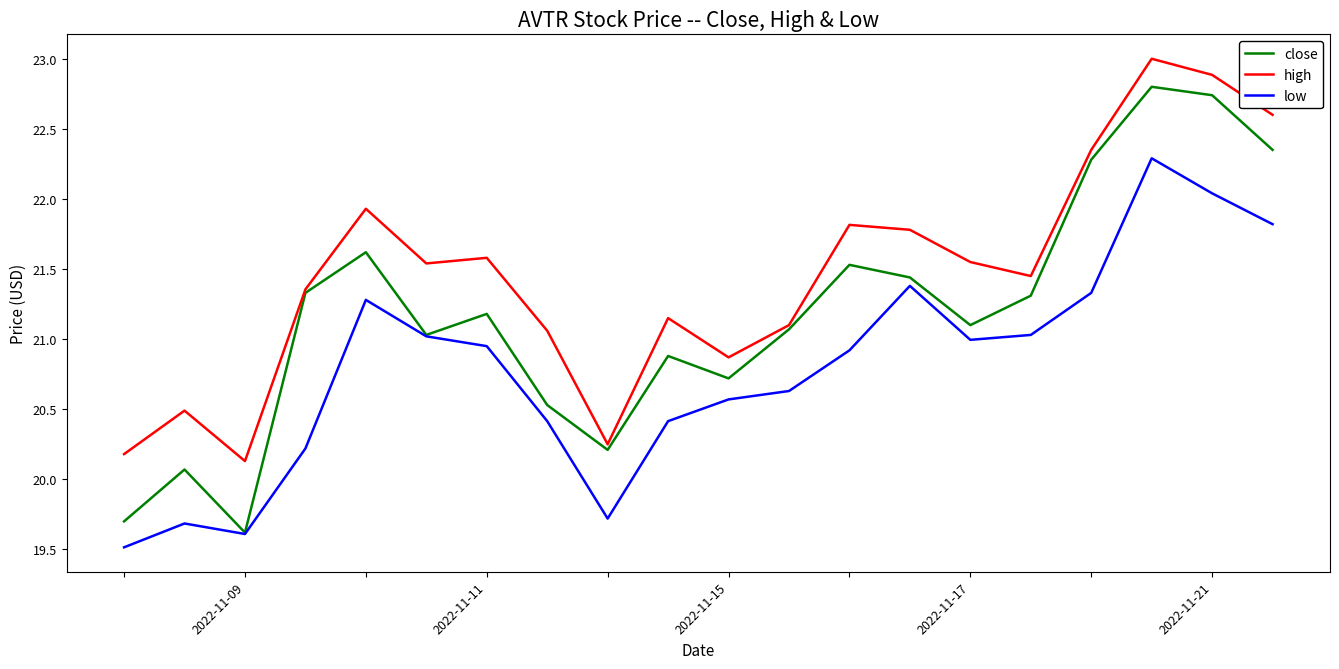

Which series has the largest range (max minus min)?

close